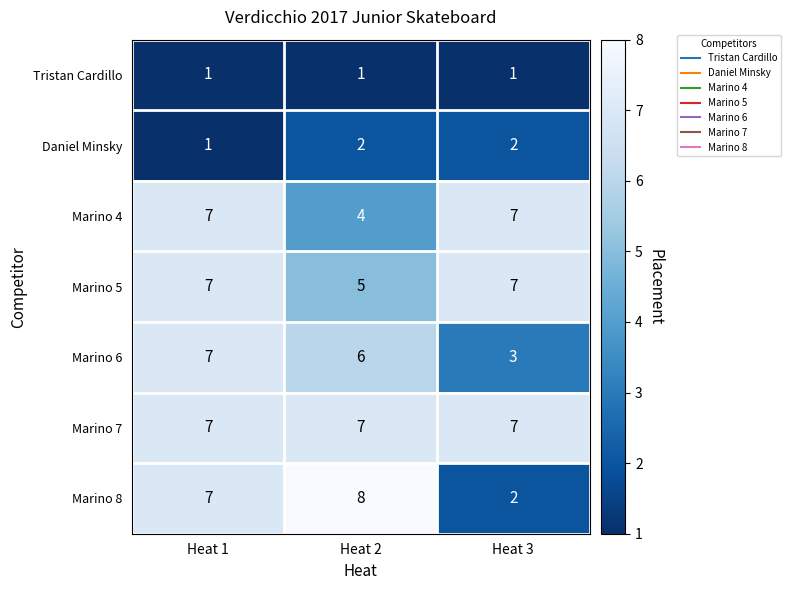

Rank the series at Heat 2 from lowest to highest value.

Tristan Cardillo, Daniel Minsky, Marino 4, Marino 5, Marino 6, Marino 7, Marino 8